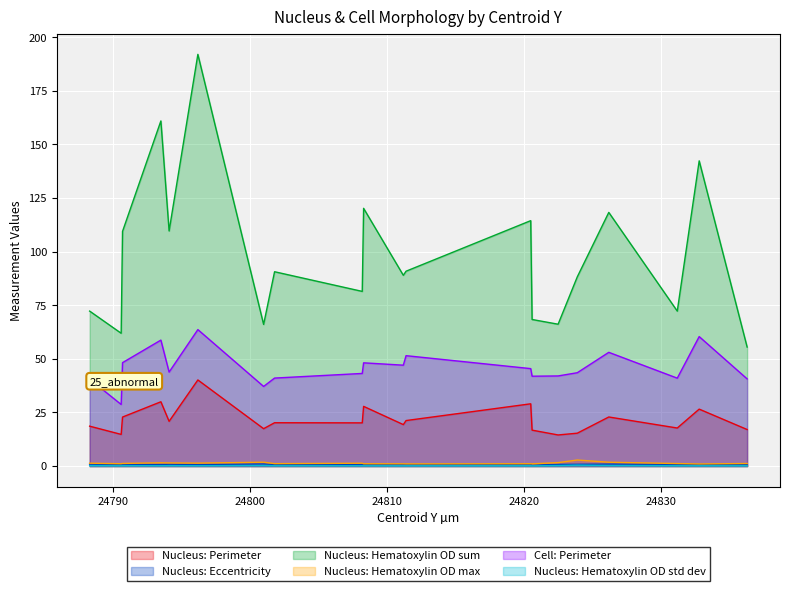

At which label is Nucleus: Perimeter closest to 27?

24832.8